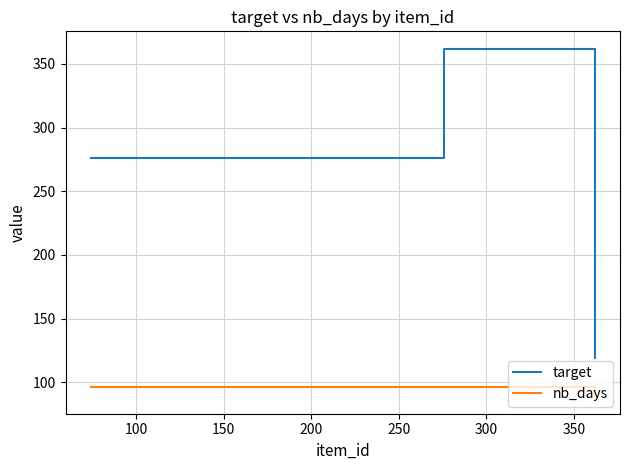

Reading left to right, transcribe all the data shown in this chart.

target: 276	362	119
nb_days: 96	96	89